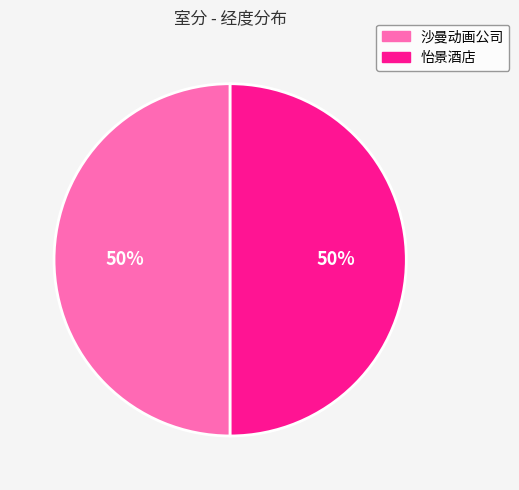

The 怡景酒店 slice represents 50% of the pie. True or false?

True